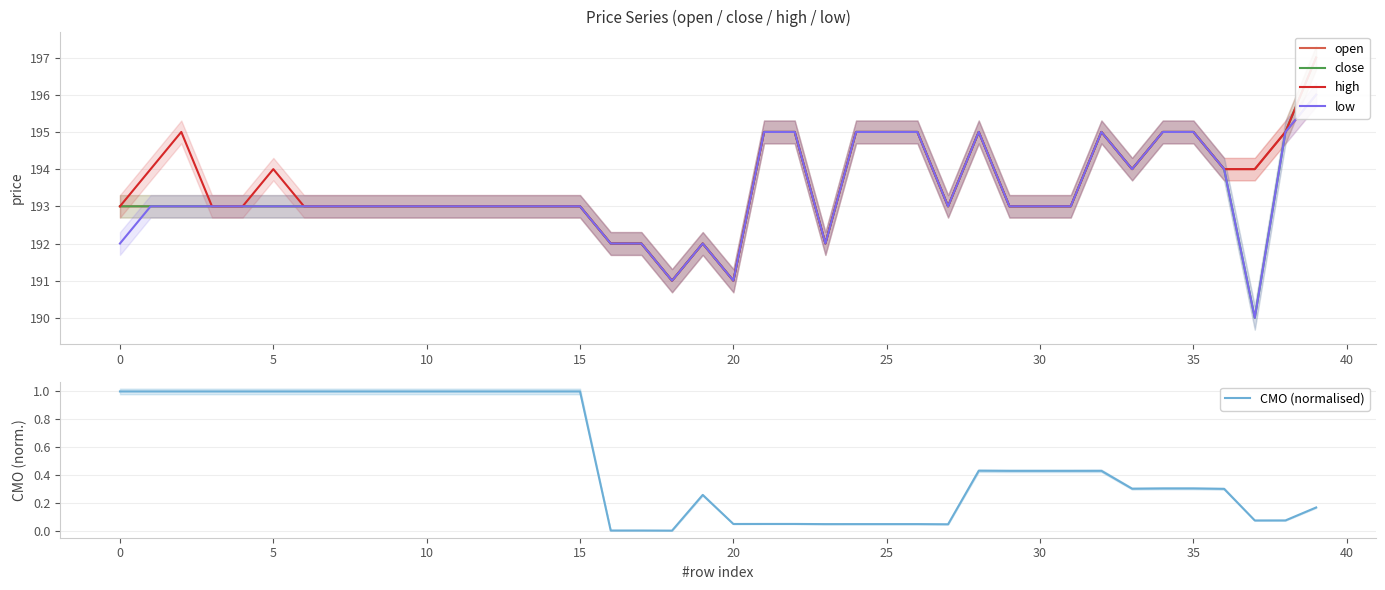

How many lines are shown in the chart?

5